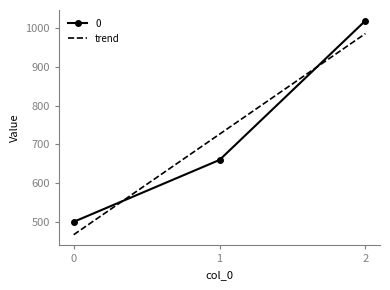

Count the values in the range 500 to 1020.

3